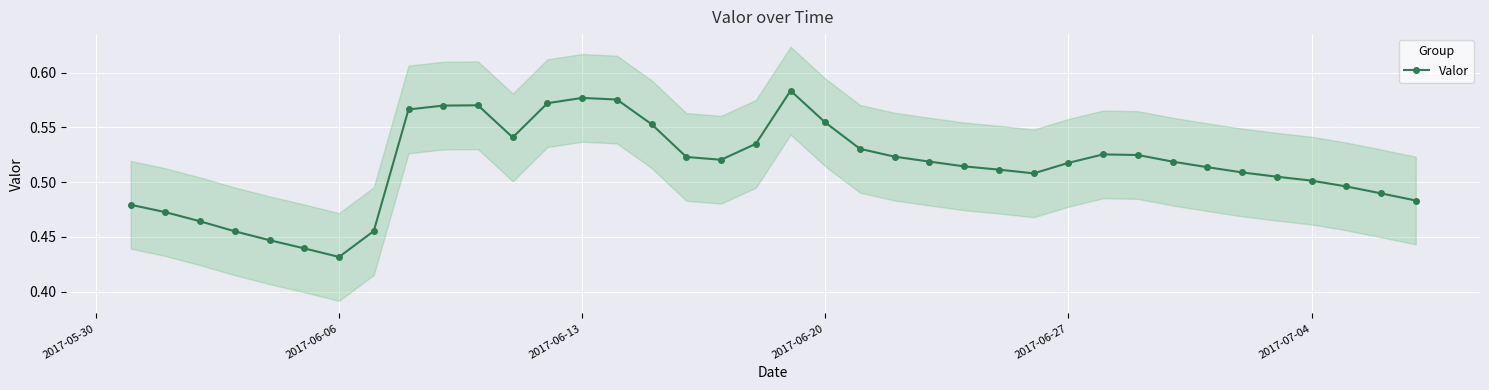

How many categories are shown in the chart?

38